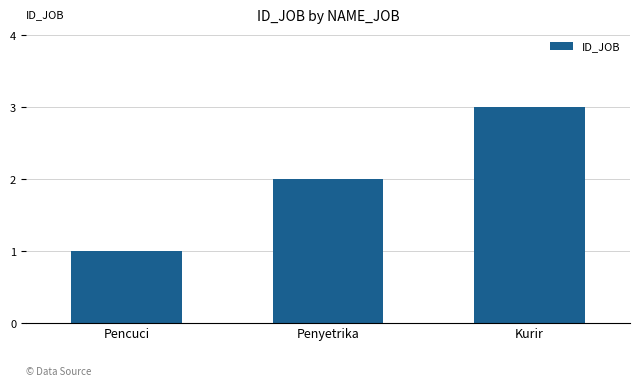

Reading left to right, what are all the values shown in this chart?

Pencuci=1	Penyetrika=2	Kurir=3